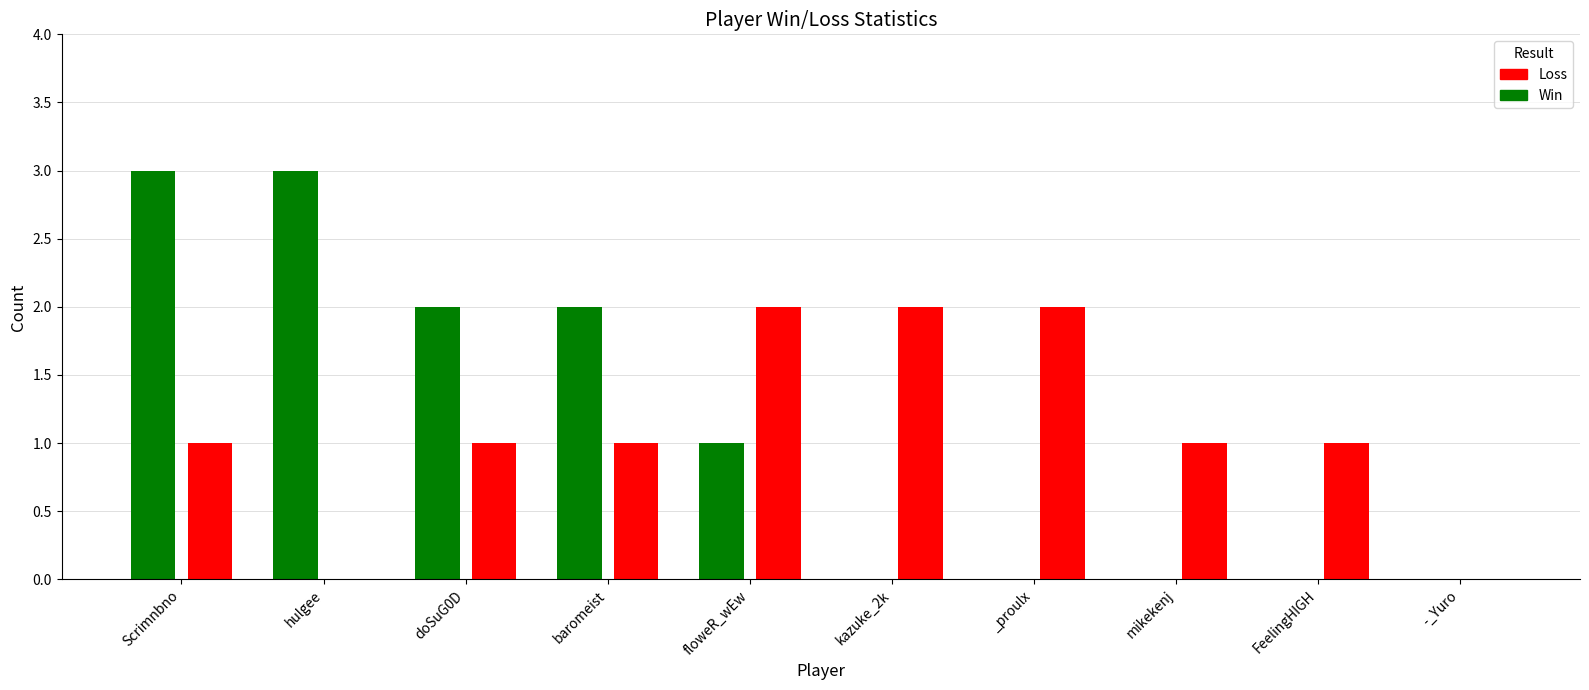

What is the value of the Win bar at the 4th from the left?

2